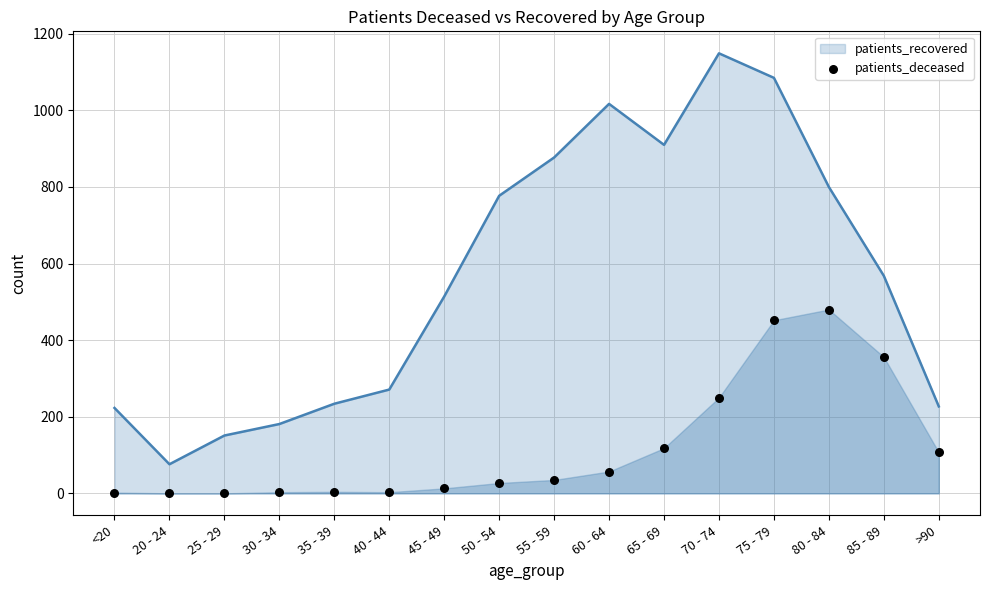

What is the ratio of the value at 75 - 79 to the value at <20?

226.0